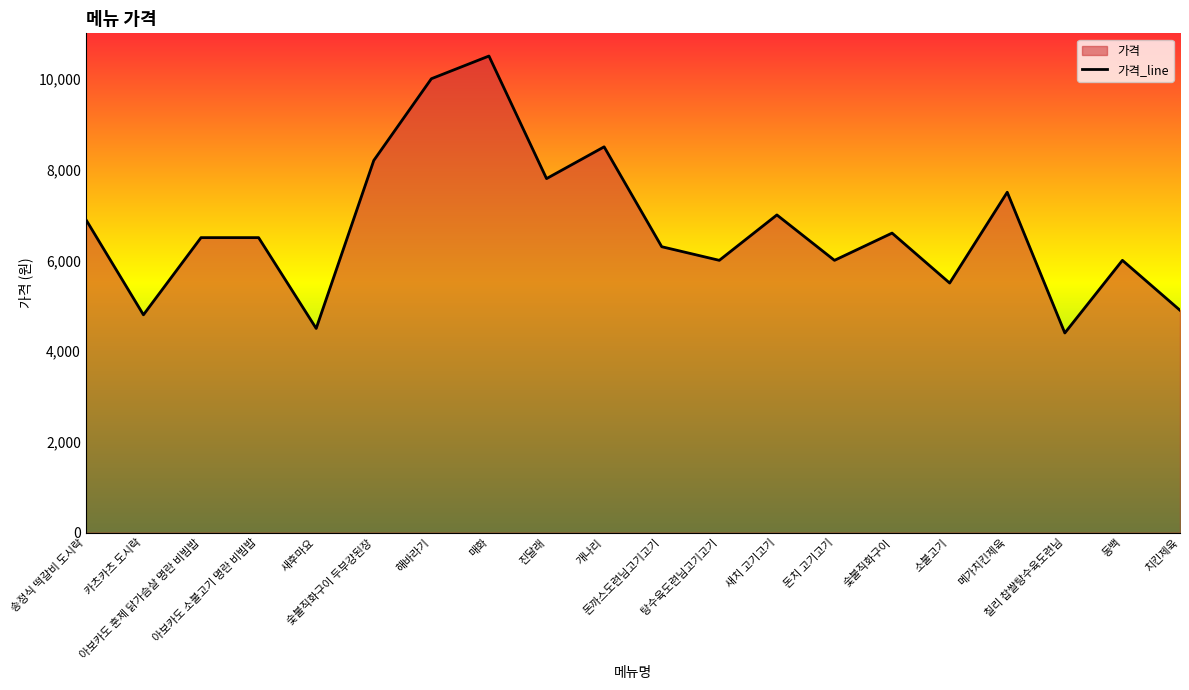

At which category does the data reach its first local peak?

매화